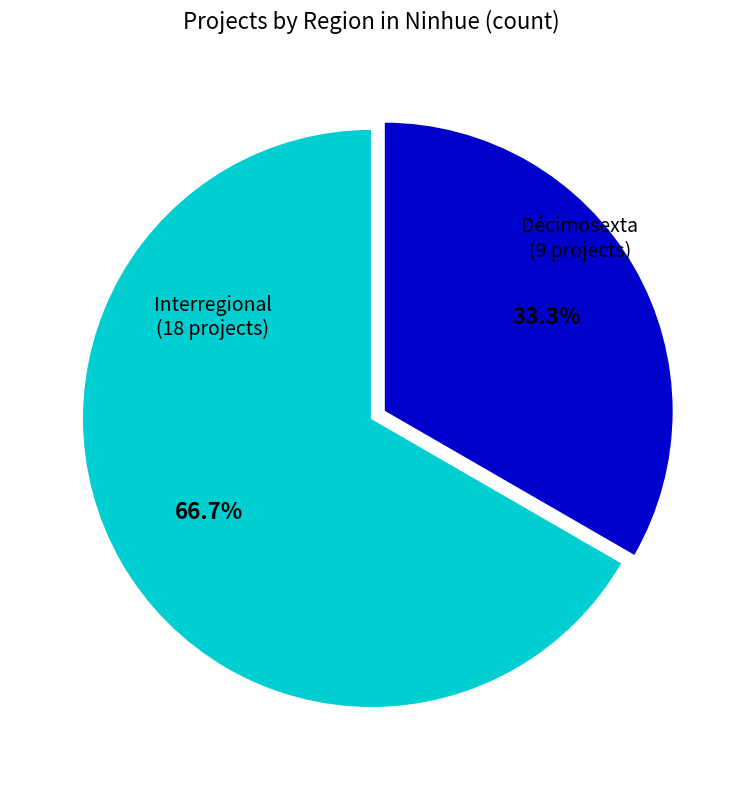

Is there any slice that represents more than half of the pie?

Yes